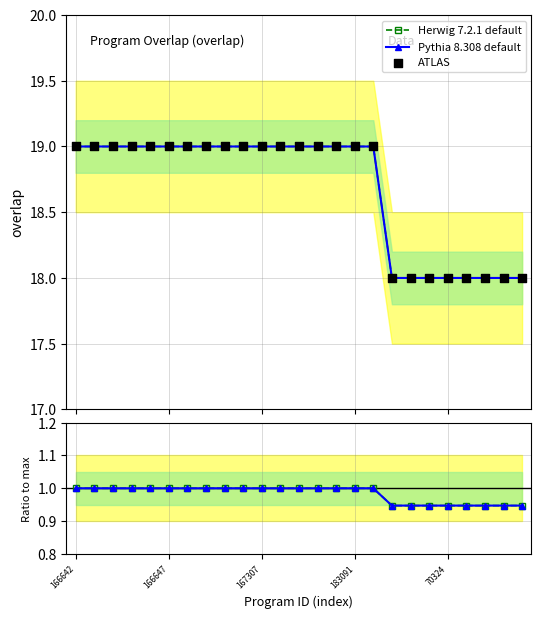

At how many categories does at least one series exceed 12?

25